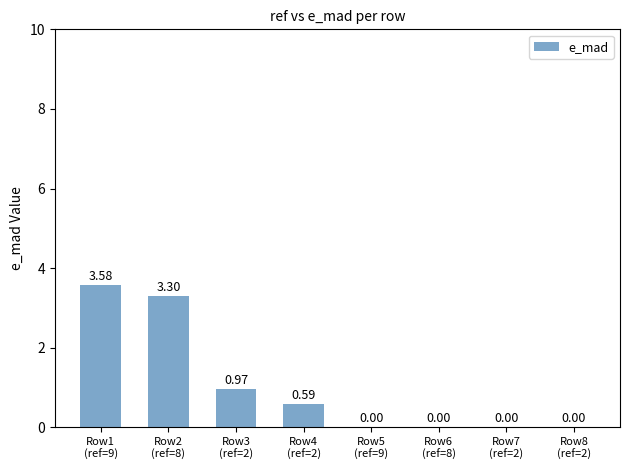

What is the sum of all values?

8.4